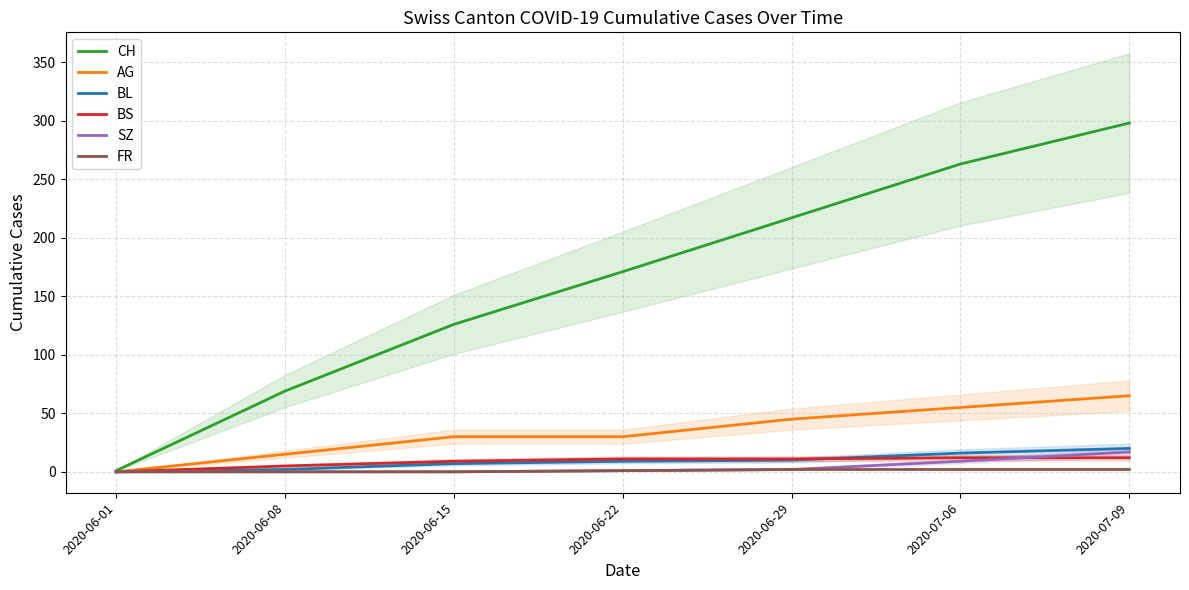

Rank the series at 2020-07-09 from lowest to highest value.

FR, BS, SZ, BL, AG, CH